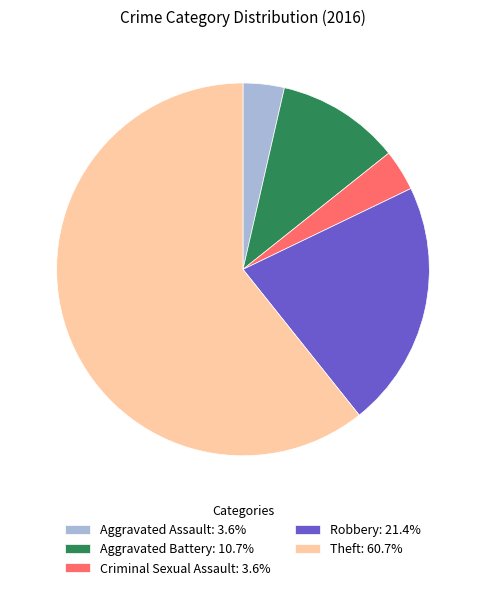

Count the number of slices in the pie.

5